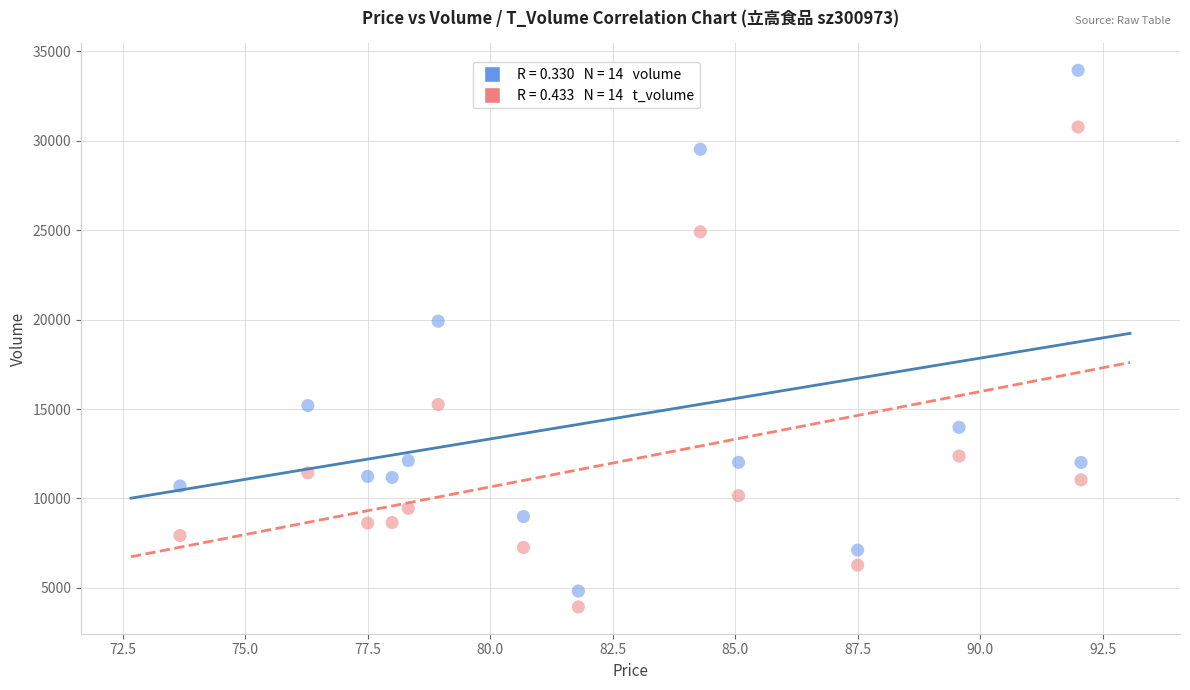

Across all data points, what is the range of Y values (max minus min)?

29983